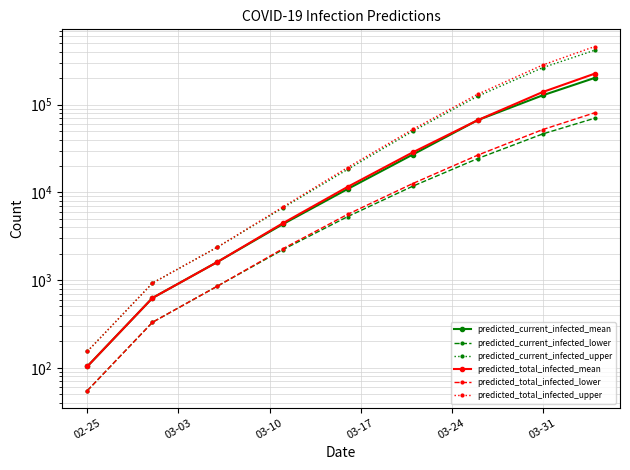

How many data points in predicted_current_infected_lower are above 5284?

4